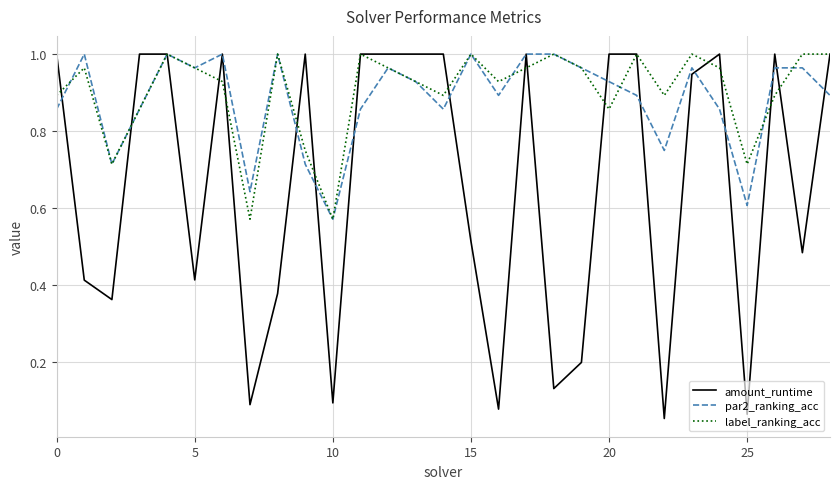

Which series has the largest range (max minus min)?

amount_runtime